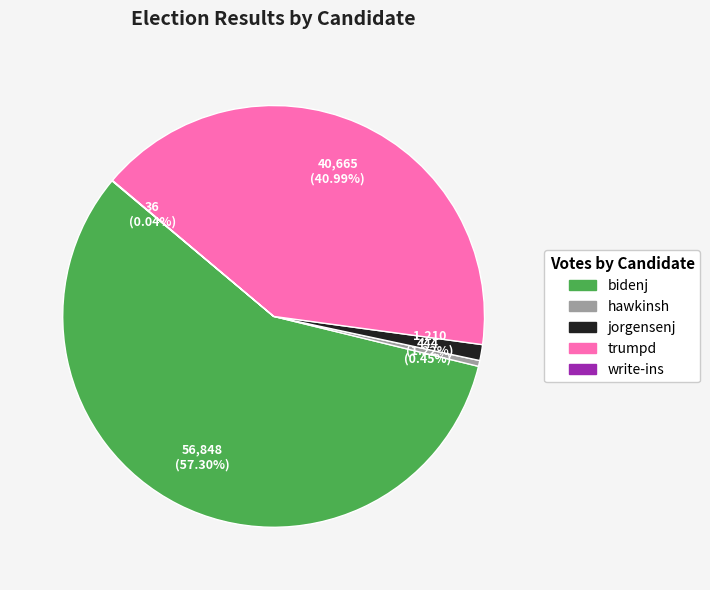

Approximately how many times larger is the value at trumpd compared to hawkinsh?

91.6